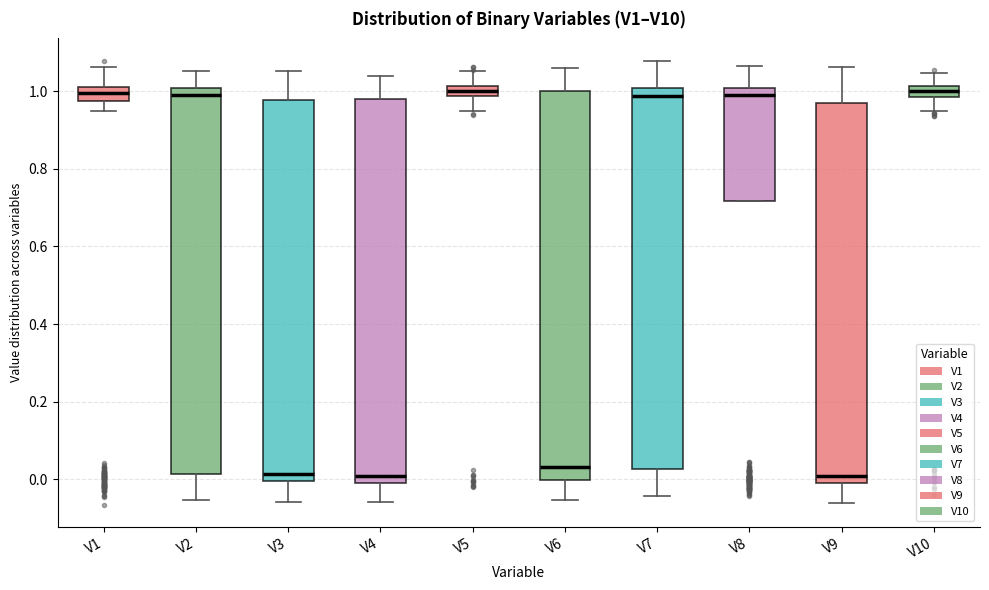

Where is the upper edge of the box for V6 on the y-axis? The values are not printed on the chart, so give them approximately, as read against the axis.

1.00